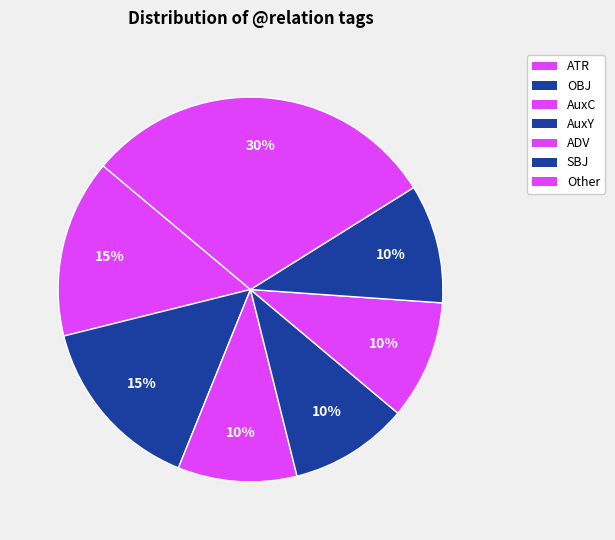

How many segments does this pie chart have?

7